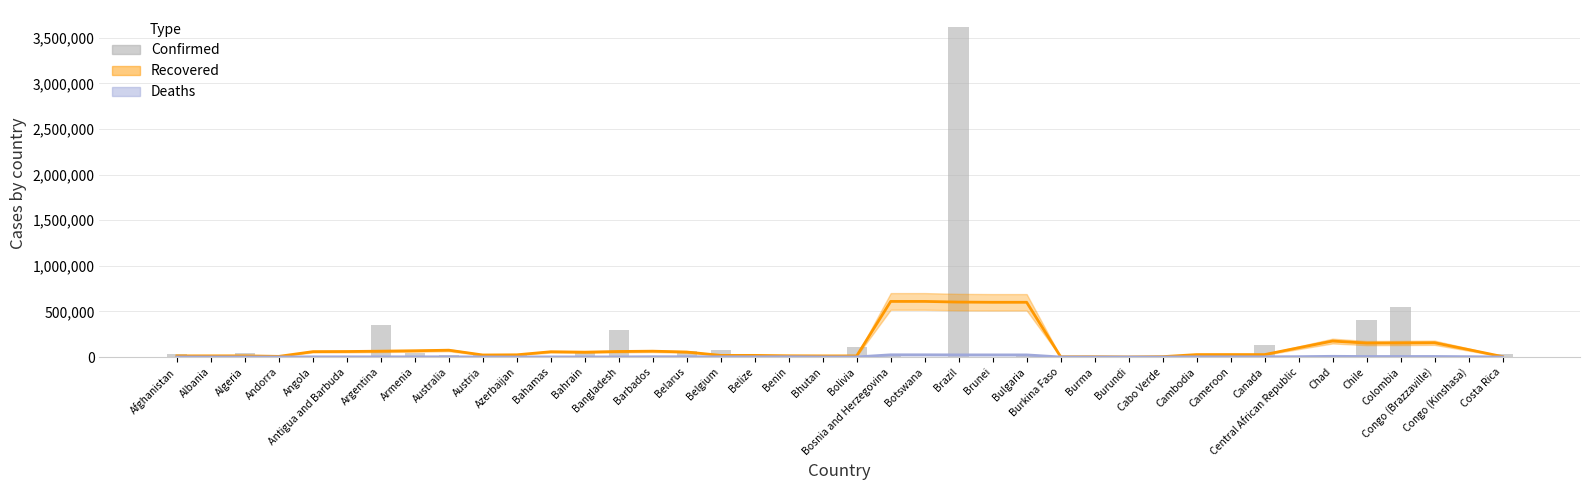

What is the label of the 3rd bar from the left?

Algeria